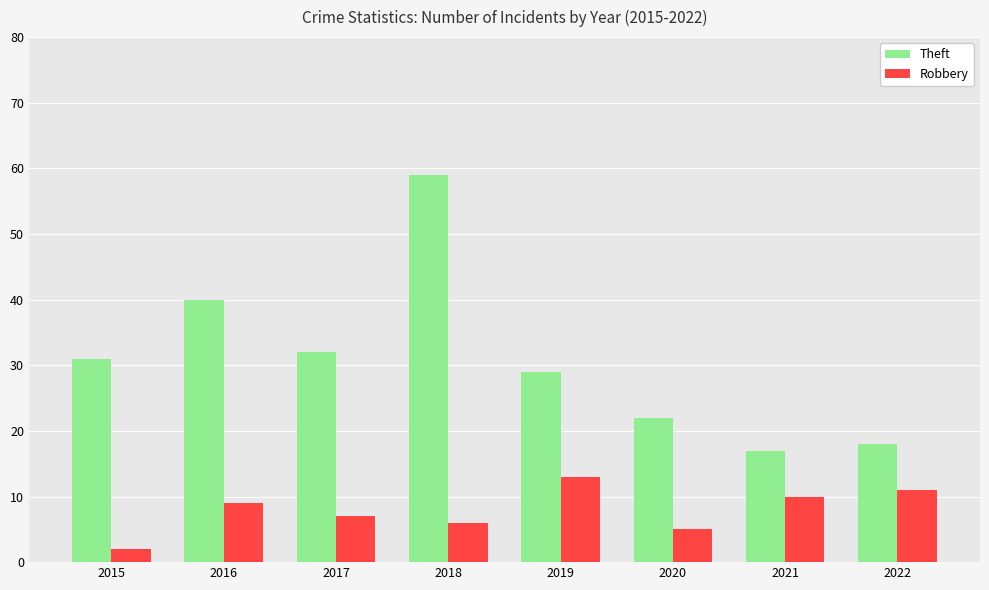

What is the average value of the Theft series?

31